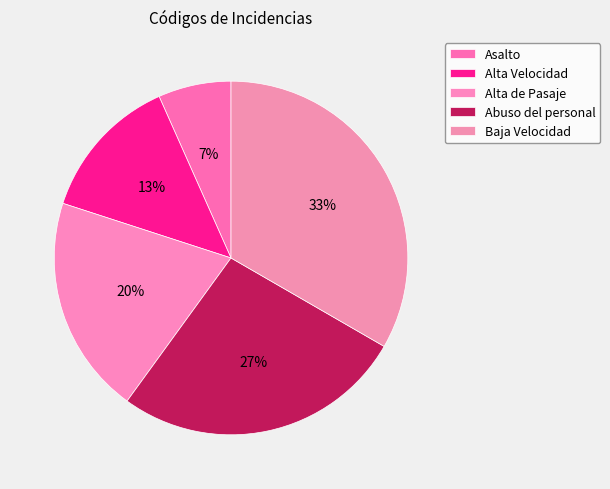

What is the change in value from Asalto to Alta Velocidad?

+1